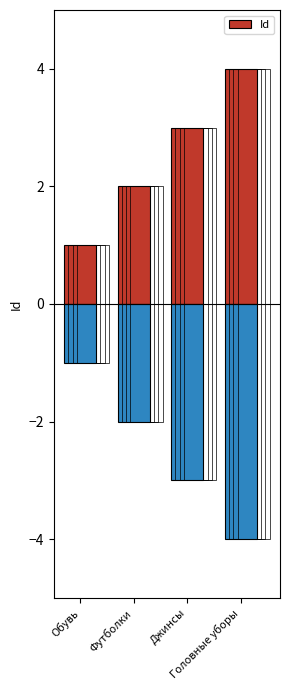

Reading left to right, transcribe all the data shown in this chart.

1	2	3	4